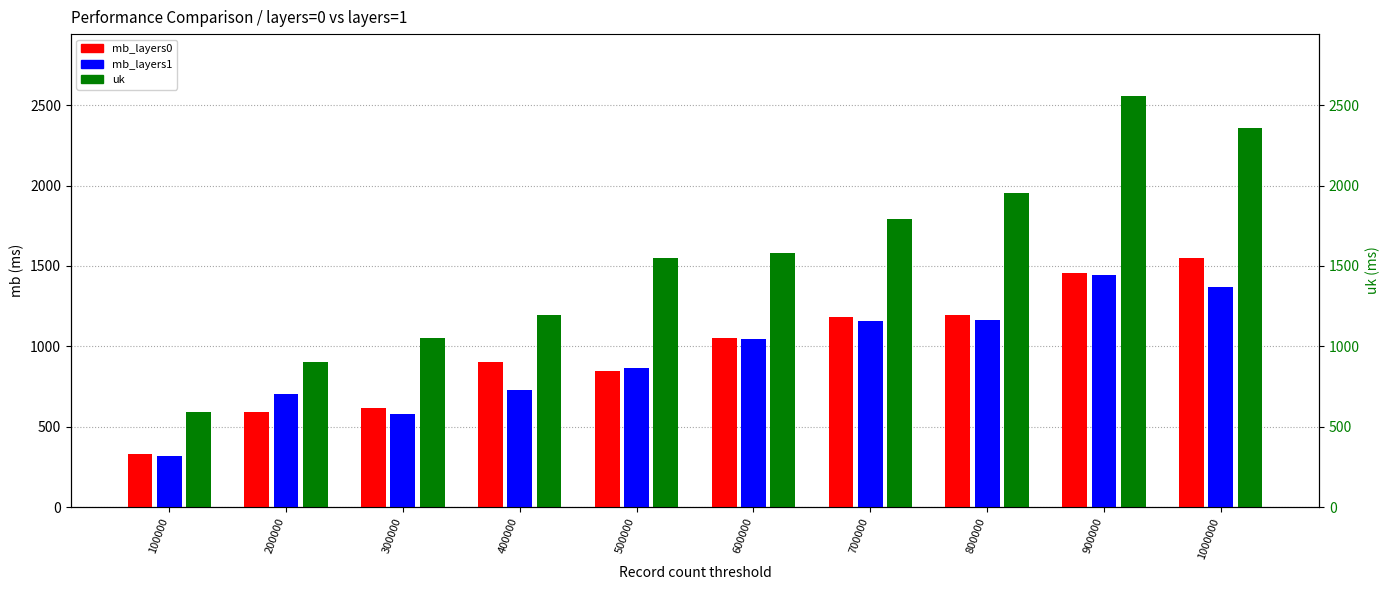

The value of mb_layers1 at 100000 is 319.3. True or false?

True